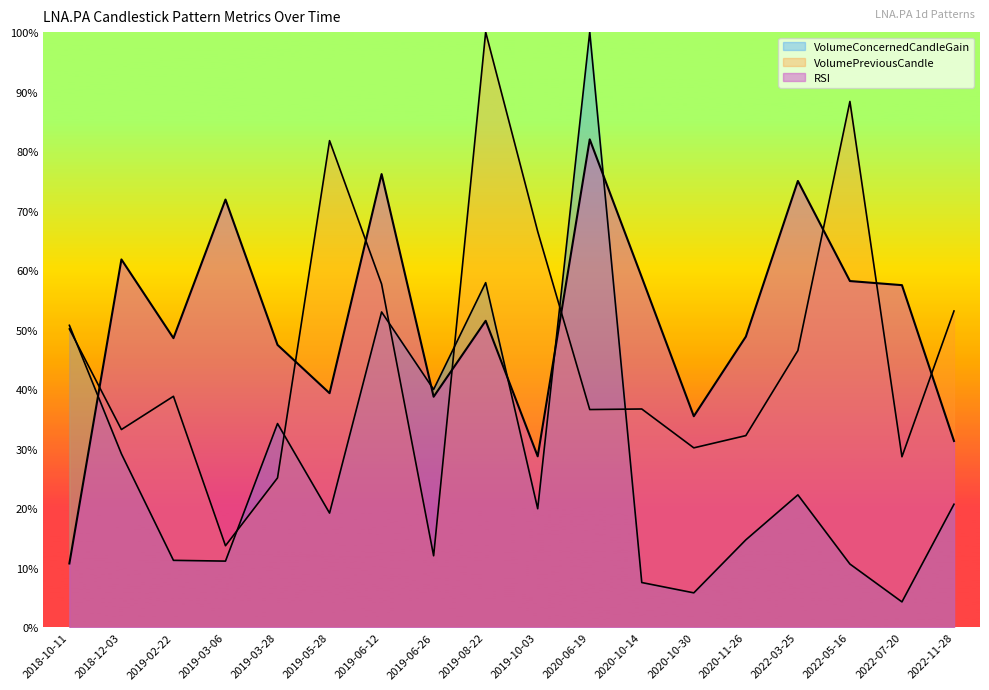

Is the value of RSI at 2019-05-28 greater than the value of VolumeConcernedCandleGain at 2020-06-19?

No